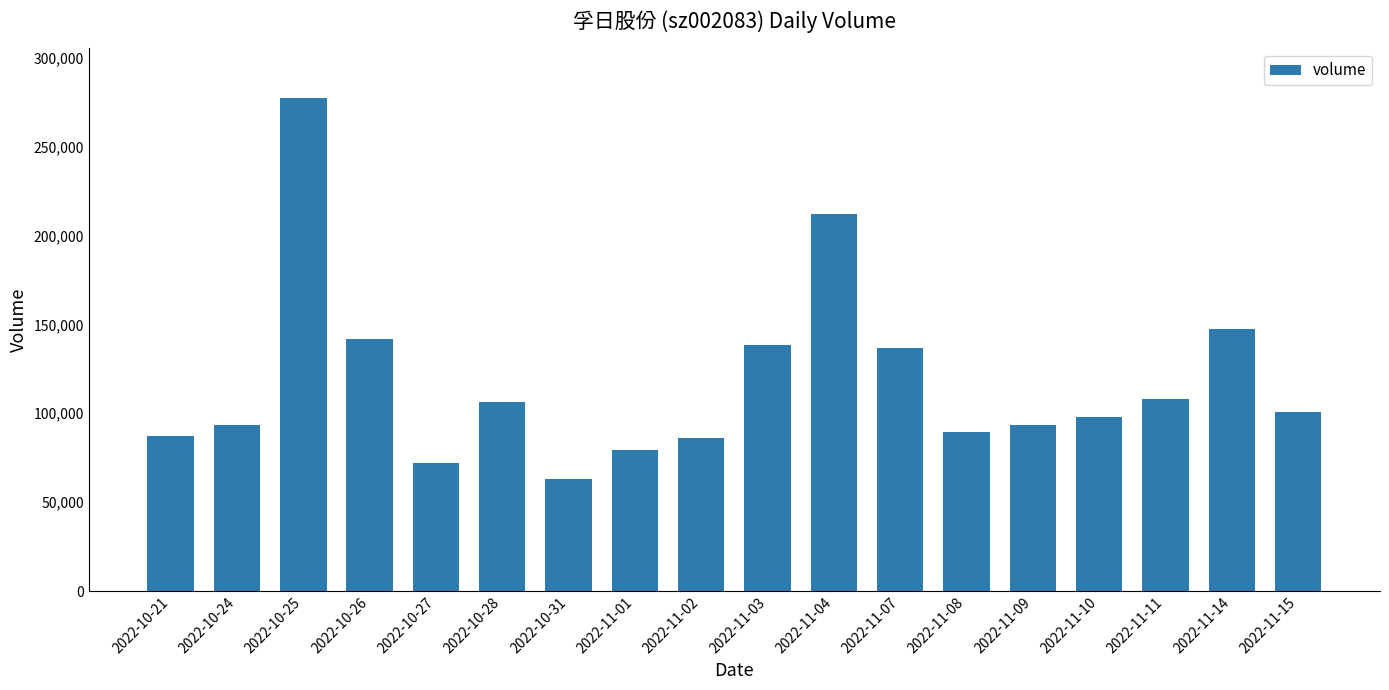

What is the label of the 5th bar from the right?

2022-11-09